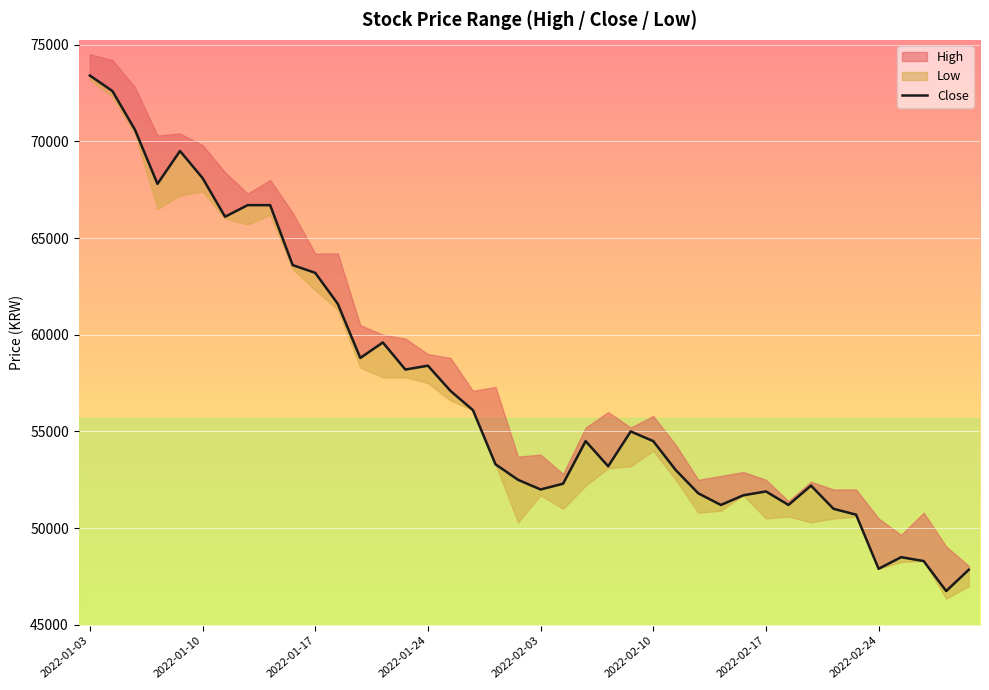

True or false: the data shows 58800 at 12.

True